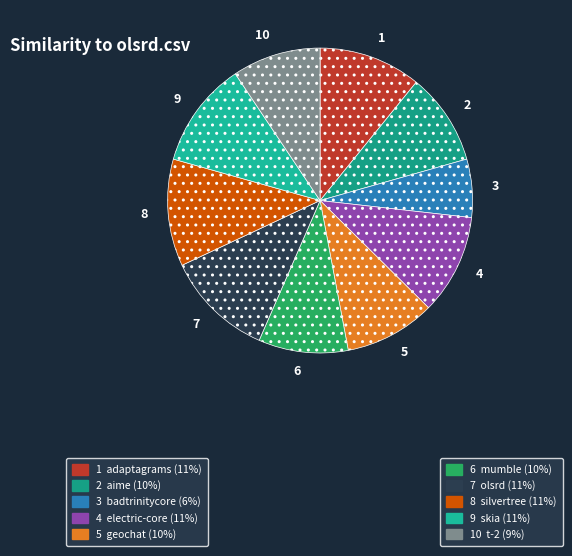

Combined, do 2 and 10 account for over 50%?

No